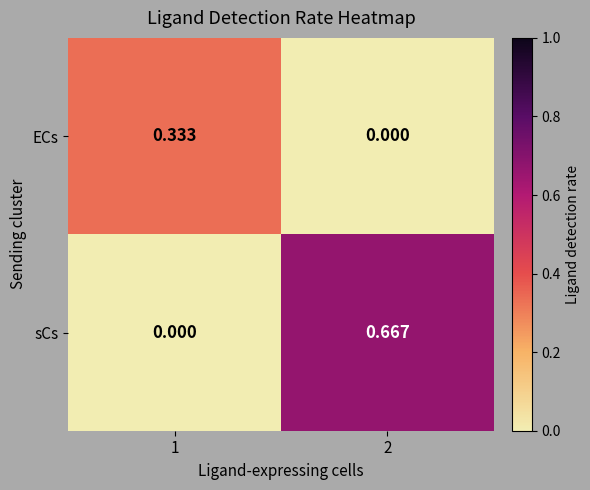

Between 1 and 2, which series saw the biggest shift?

sCs